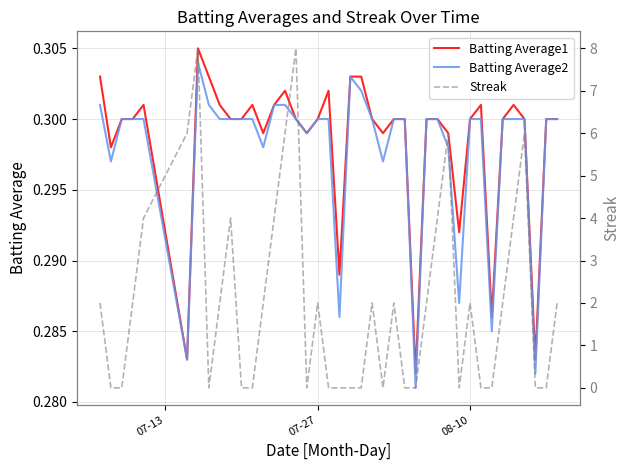

The value of Batting Average2 at 08-10 is 0.3. True or false?

True